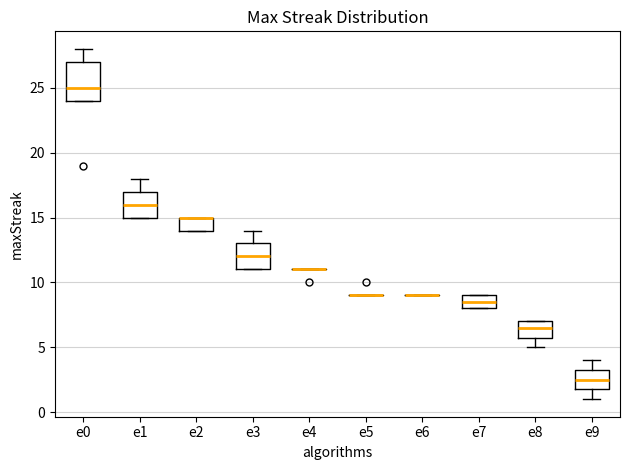

Reading left to right, read every box against the y-axis: the position of its median line, the range the box covers, and the ends of its whiskers. The values are not printed on the chart, so give them approximately, as read against the axis.

e0: median 25.0, box 24.0 to 27.0, whiskers 24.0 to 28.0
e1: median 16.0, box 15.0 to 17.0, whiskers 15.0 to 18.0
e2: median 15.0 (drawn on the box's upper edge), box 14.0 to 15.0, whiskers 14.0 to 15.0
e3: median 12.0, box 11.0 to 13.0, whiskers 11.0 to 14.0
e4: box collapsed to a line at 11.0, whiskers 11.0 to 11.0
e5: box collapsed to a line at 9.0, whiskers 9.0 to 9.0
e6: box collapsed to a line at 9.0, whiskers 9.0 to 9.0
e7: median 8.5, box 8.0 to 9.0, whiskers 8.0 to 9.0
e8: median 6.5, box 6.0 to 7.0, whiskers 5.0 to 7.0
e9: median 2.5, box 2.0 to 3.5, whiskers 1.0 to 4.0